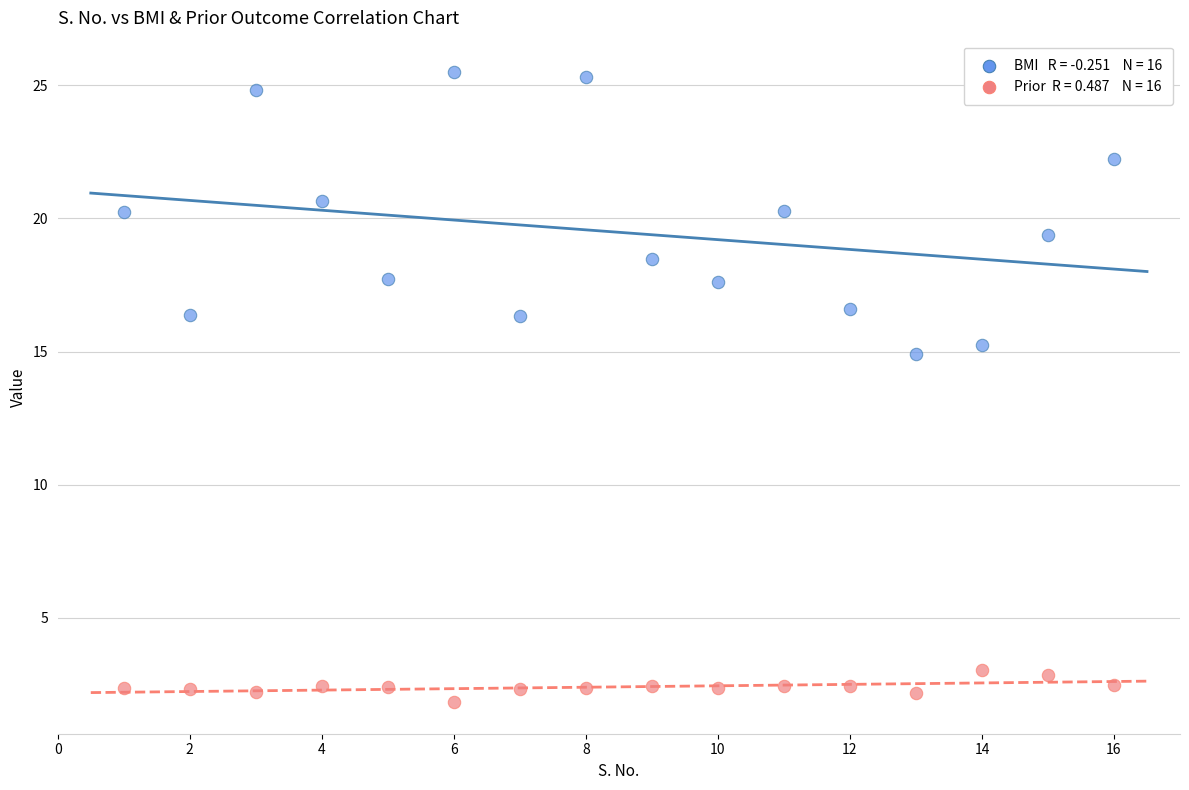

Across all data points, what is the range of X values (max minus min)?

15.0